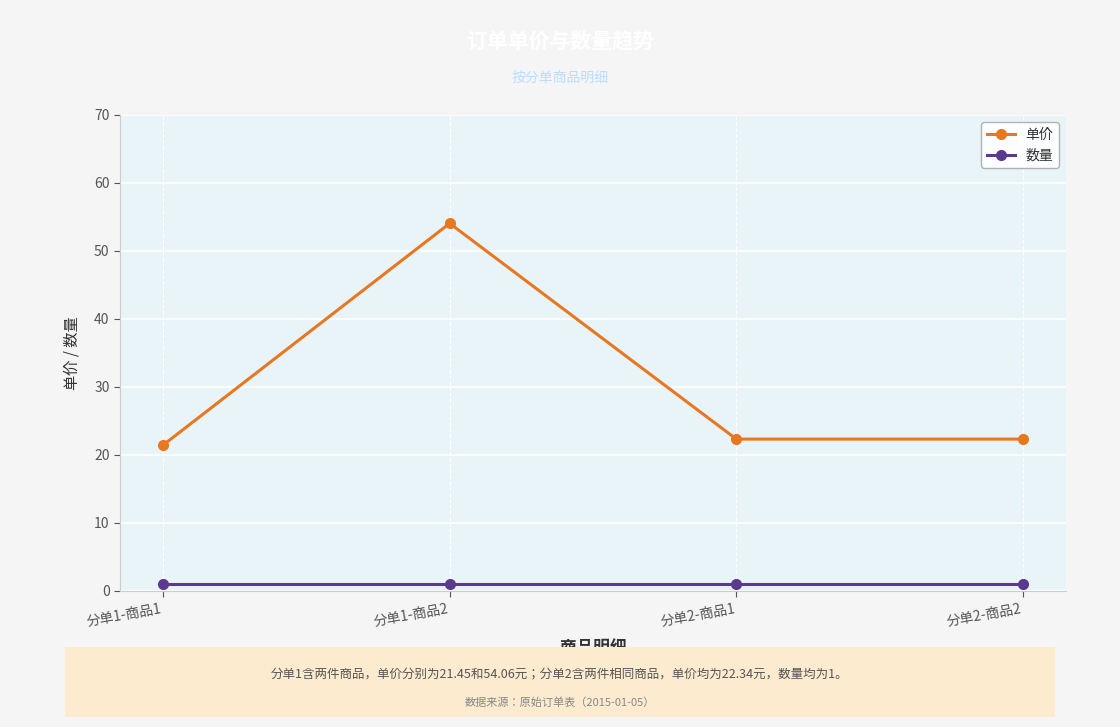

What is the maximum value shown in the chart?

54.1